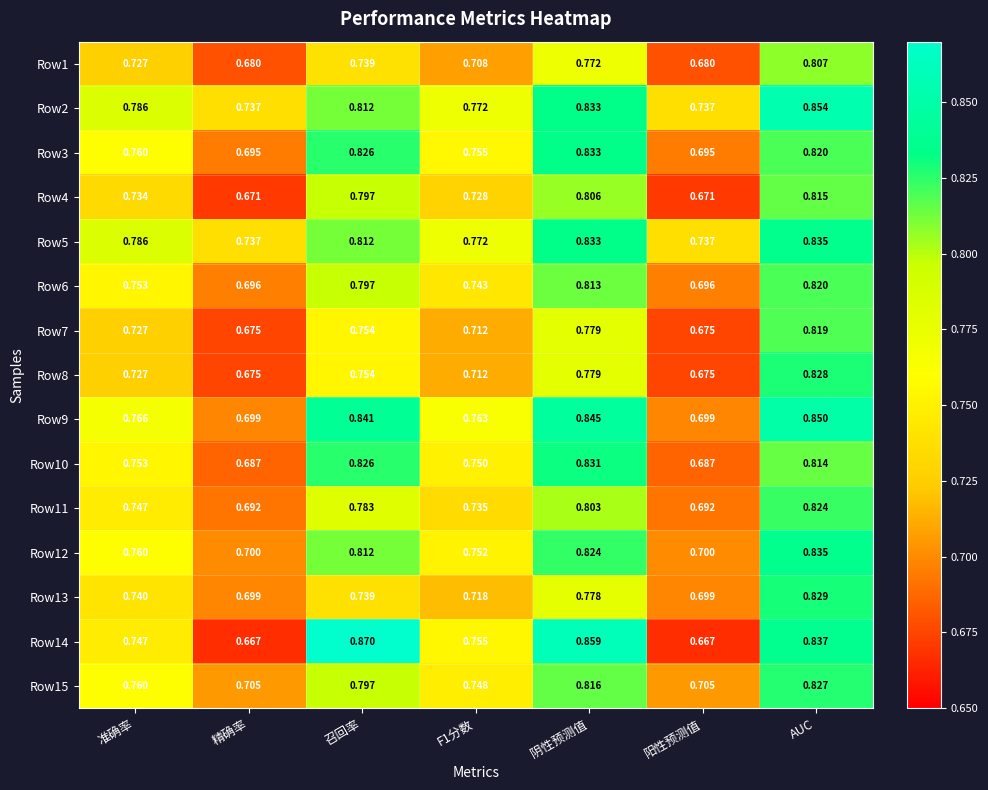

At which label does Row13 reach its peak?

AUC